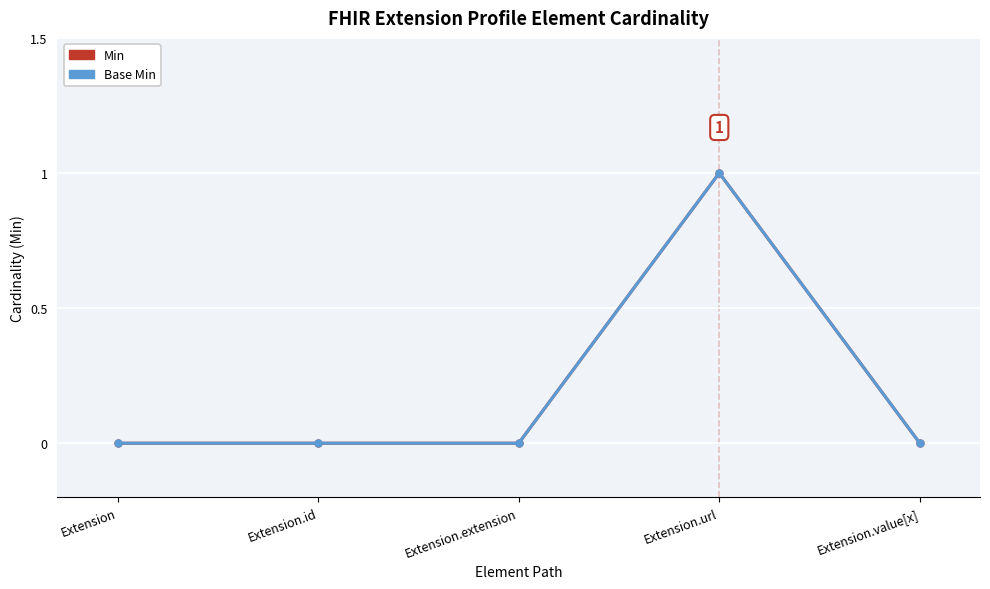

Does the chart have visible grid lines?

Yes